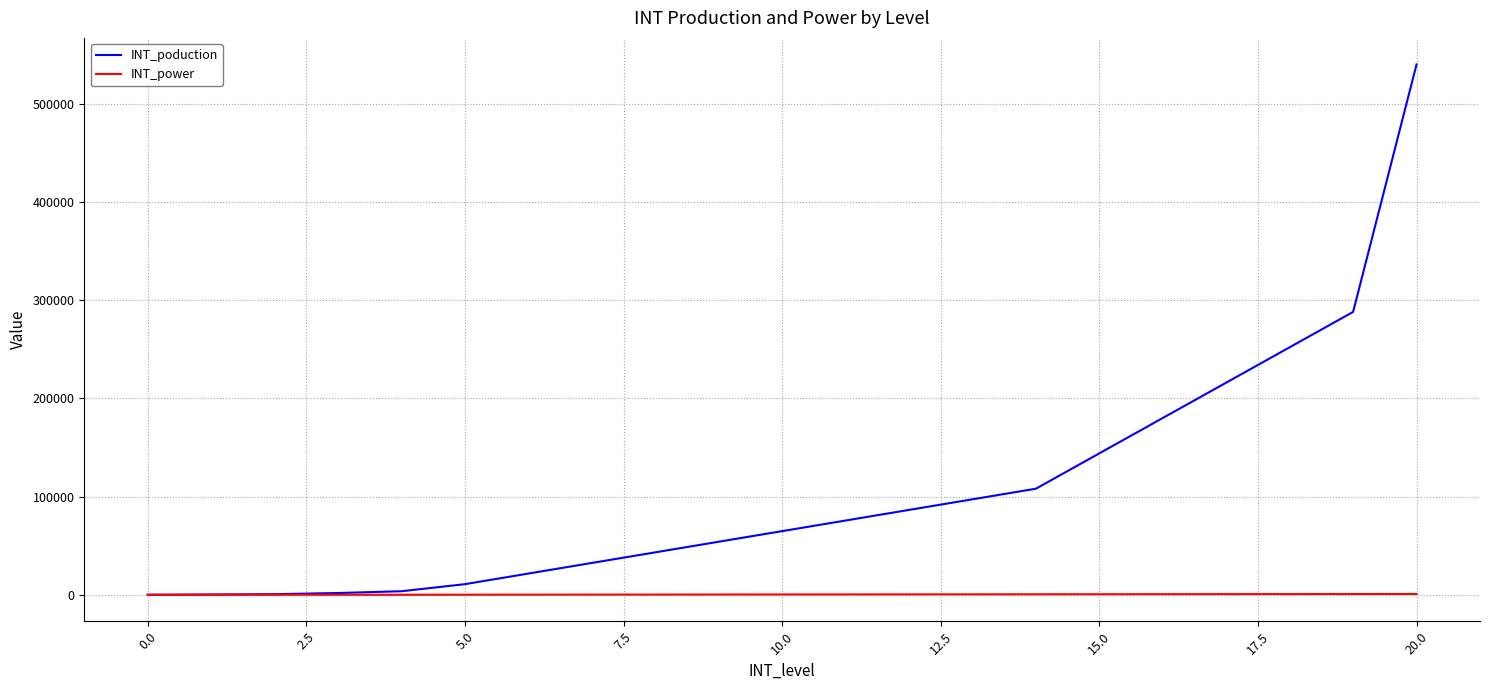

Which series has the widest spread of values?

INT_poduction